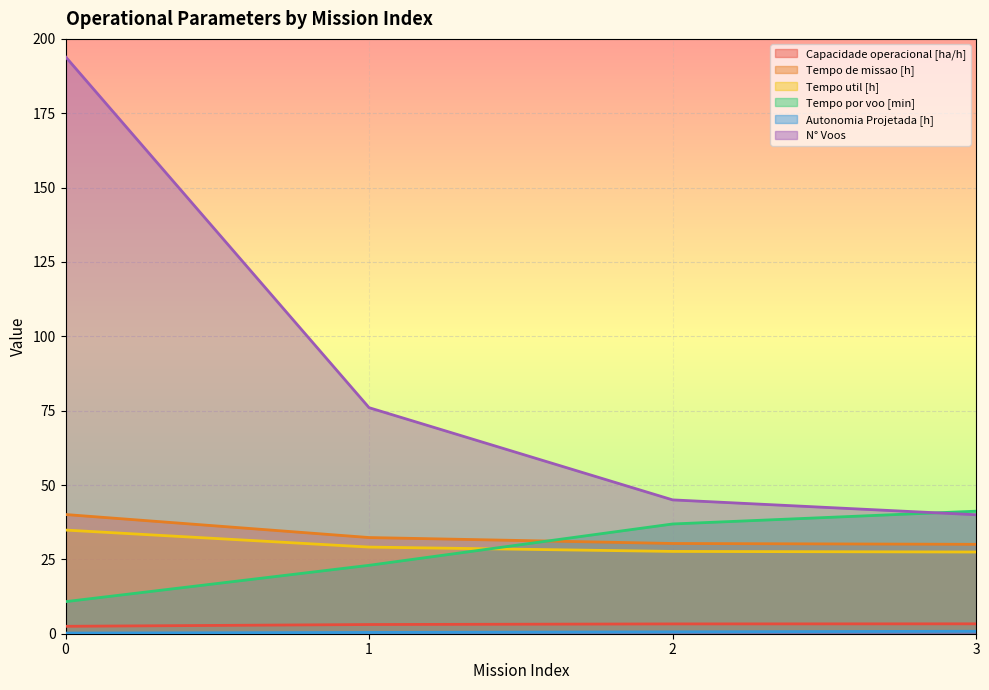

True or false: Tempo util [h] and Capacidade operacional [ha/h] cross at least once.

False